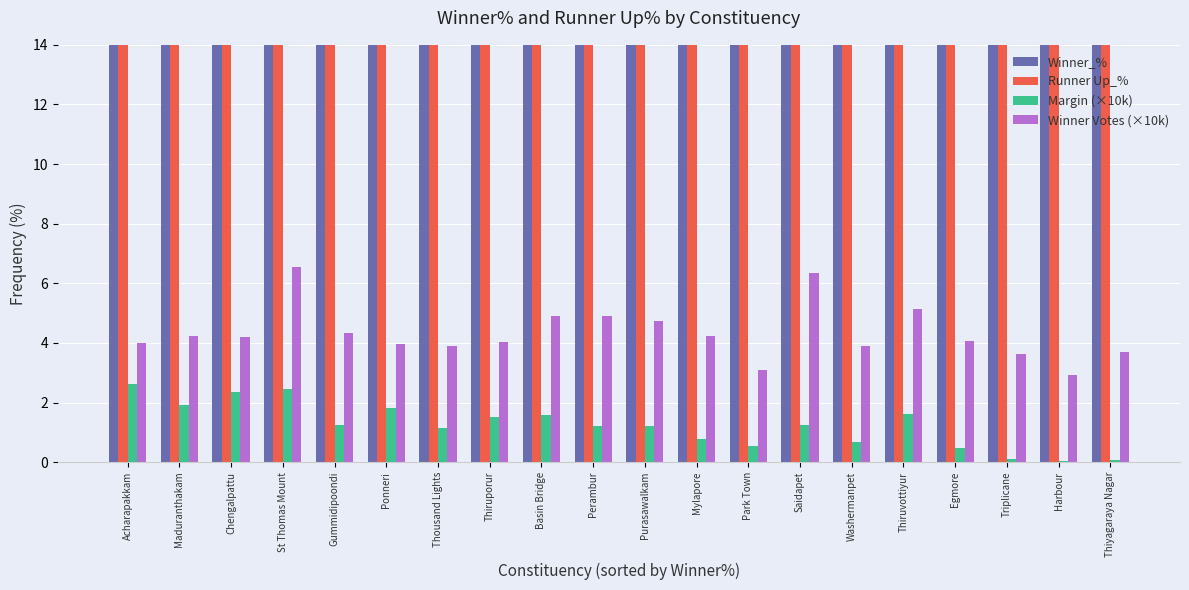

What position from the left is Perambur?

10